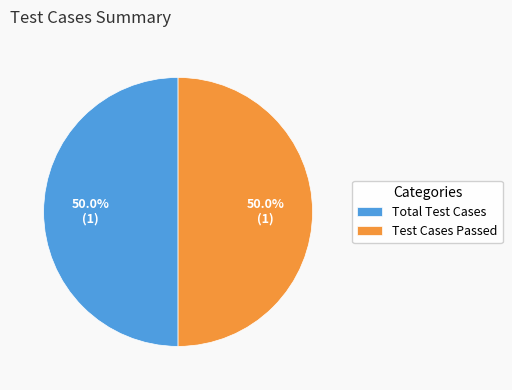

What is the ratio of the value at Total Test Cases to the value at Test Cases Passed?

1.0